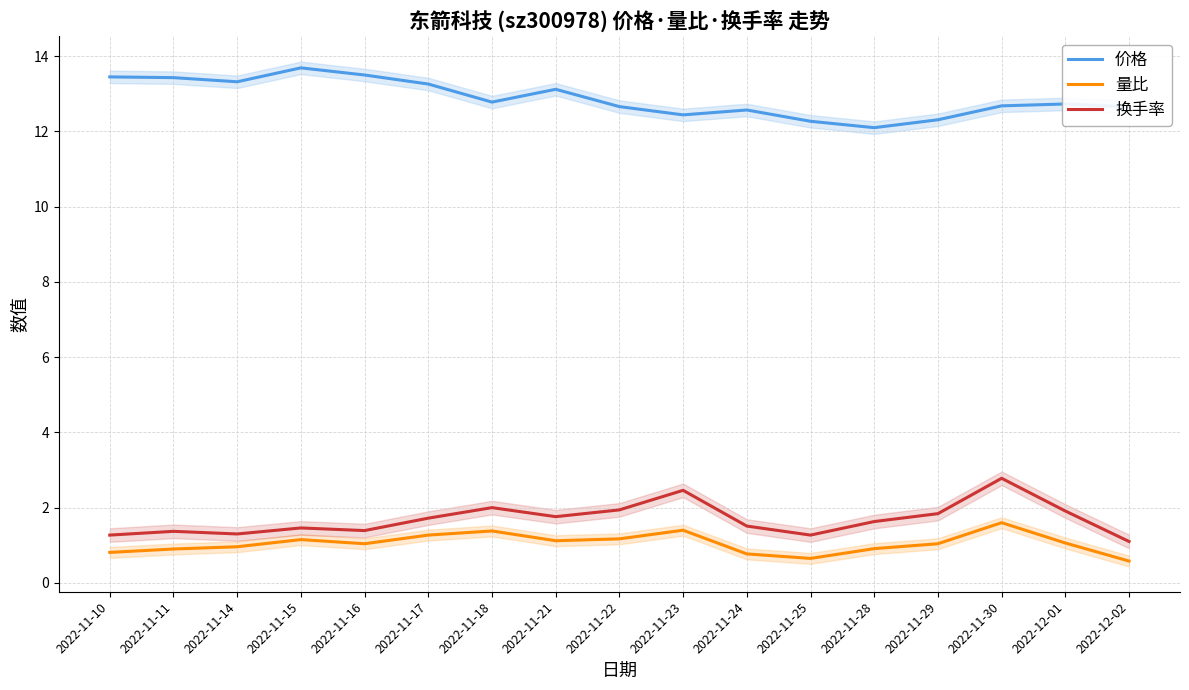

What is the total value across all series at 2022-11-24?

14.8